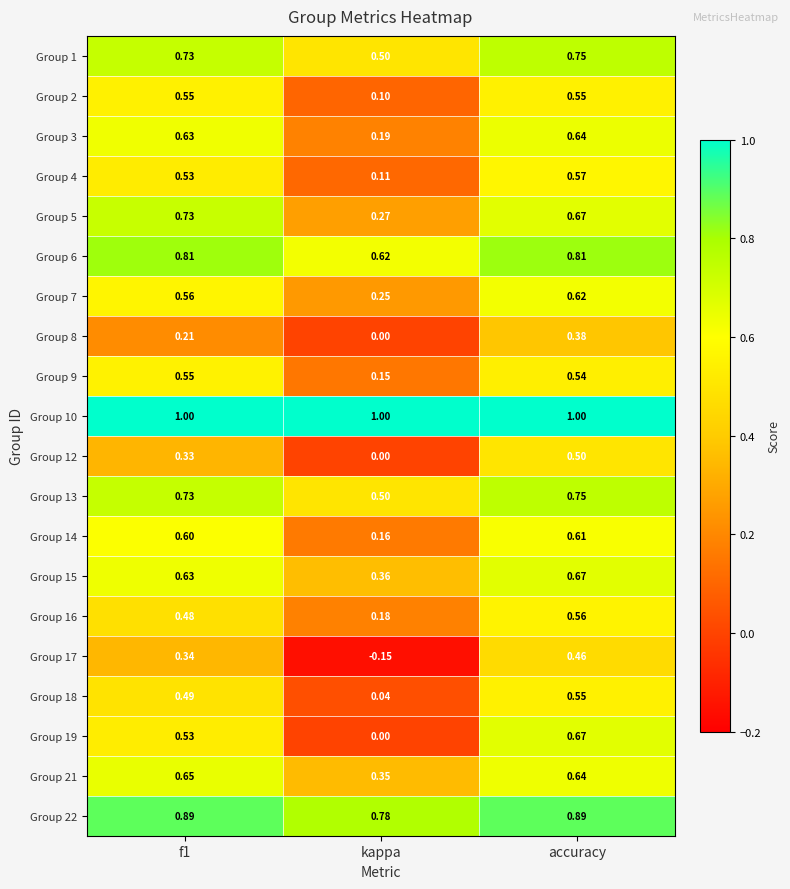

At which label does Group 5 reach its minimum?

kappa